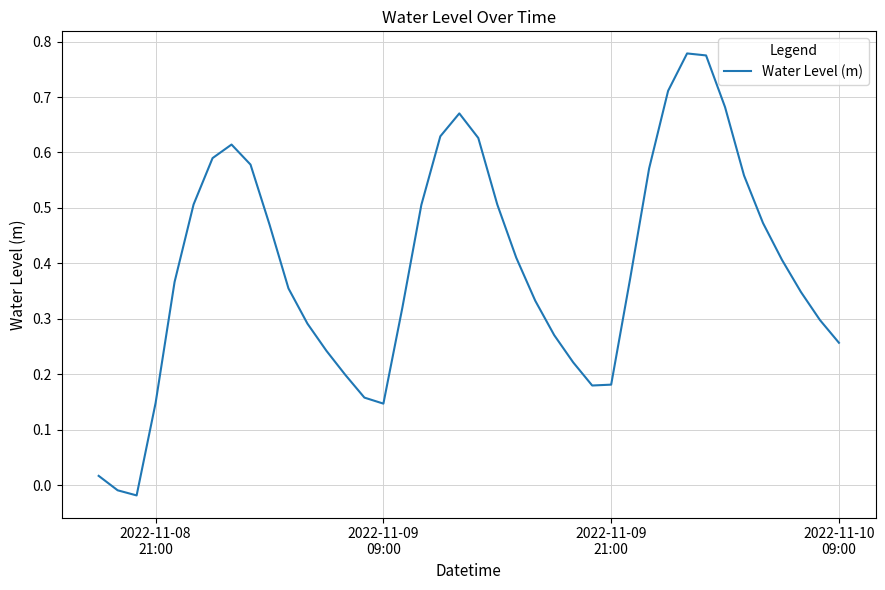

How many values exceed 0?

38